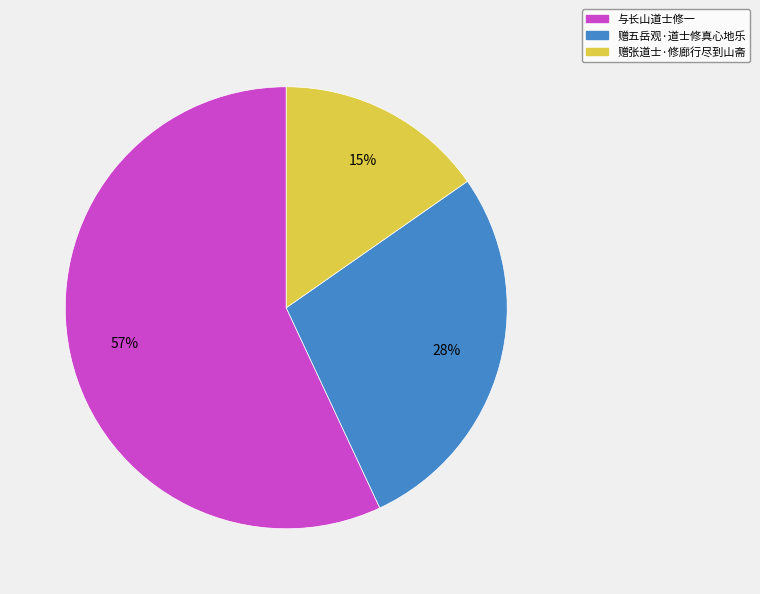

How many segments does this pie chart have?

3